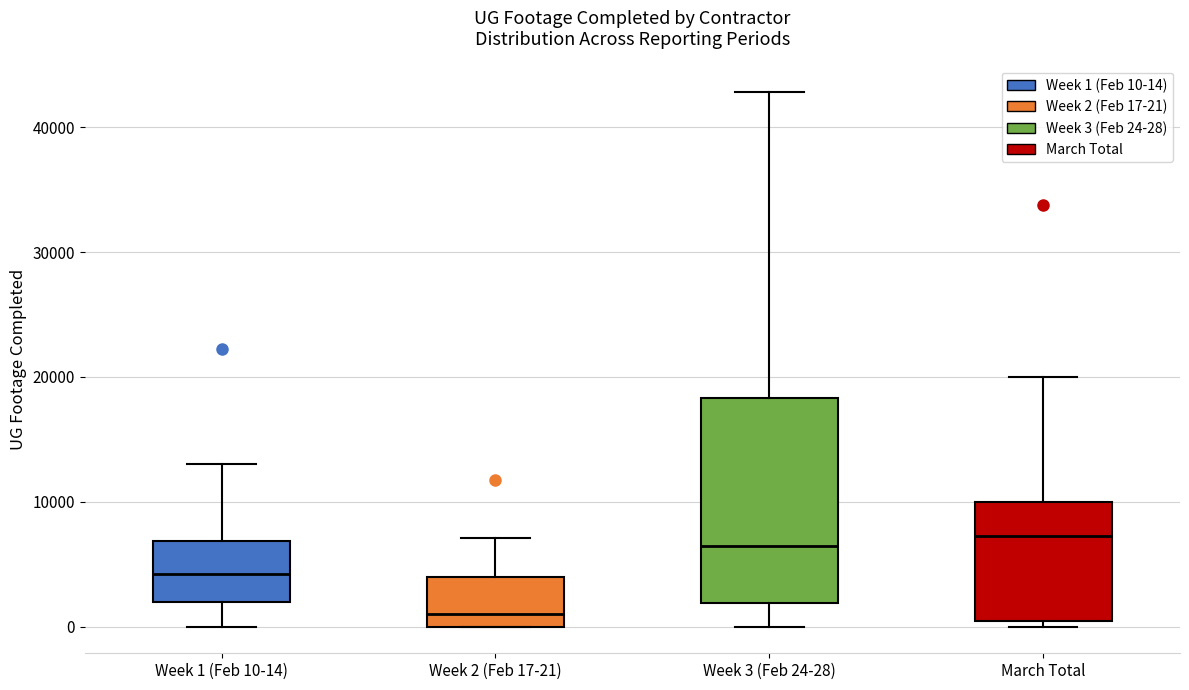

Comparing the boxes themselves (not the whiskers), which one is the tallest?

Week 3 (Feb 24-28)